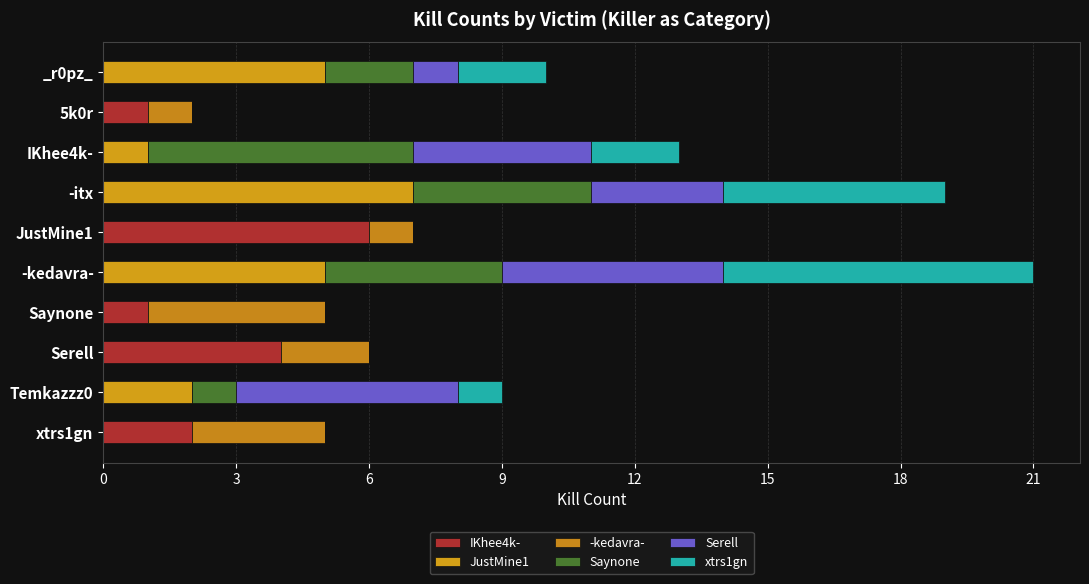

Count the number of categories in the chart.

10